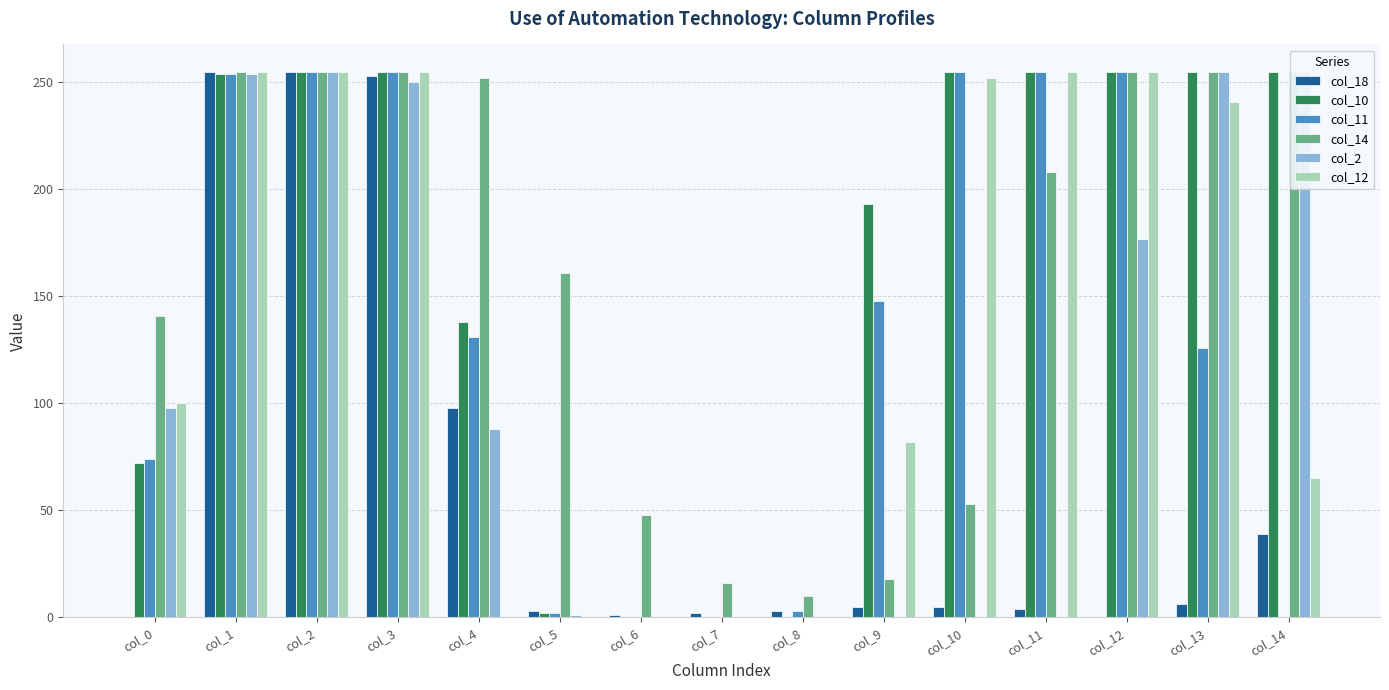

Which series has the largest range (max minus min)?

col_18